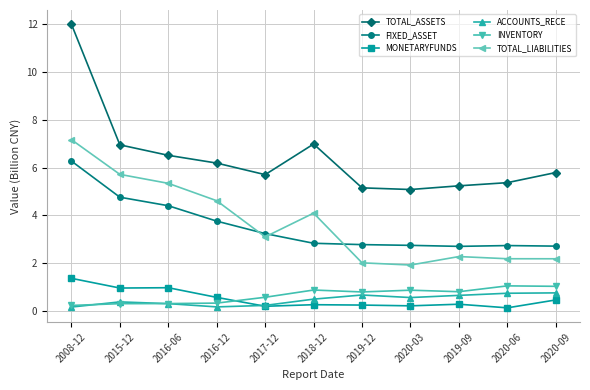

The value of TOTAL_LIABILITIES at 2016-06 is 5.3. True or false?

True